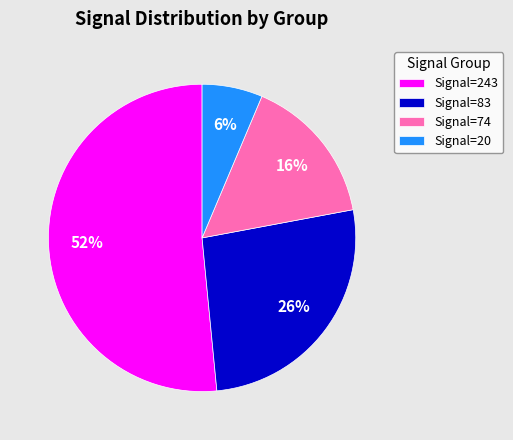

To the nearest percent, what is the average slice percentage?

25%